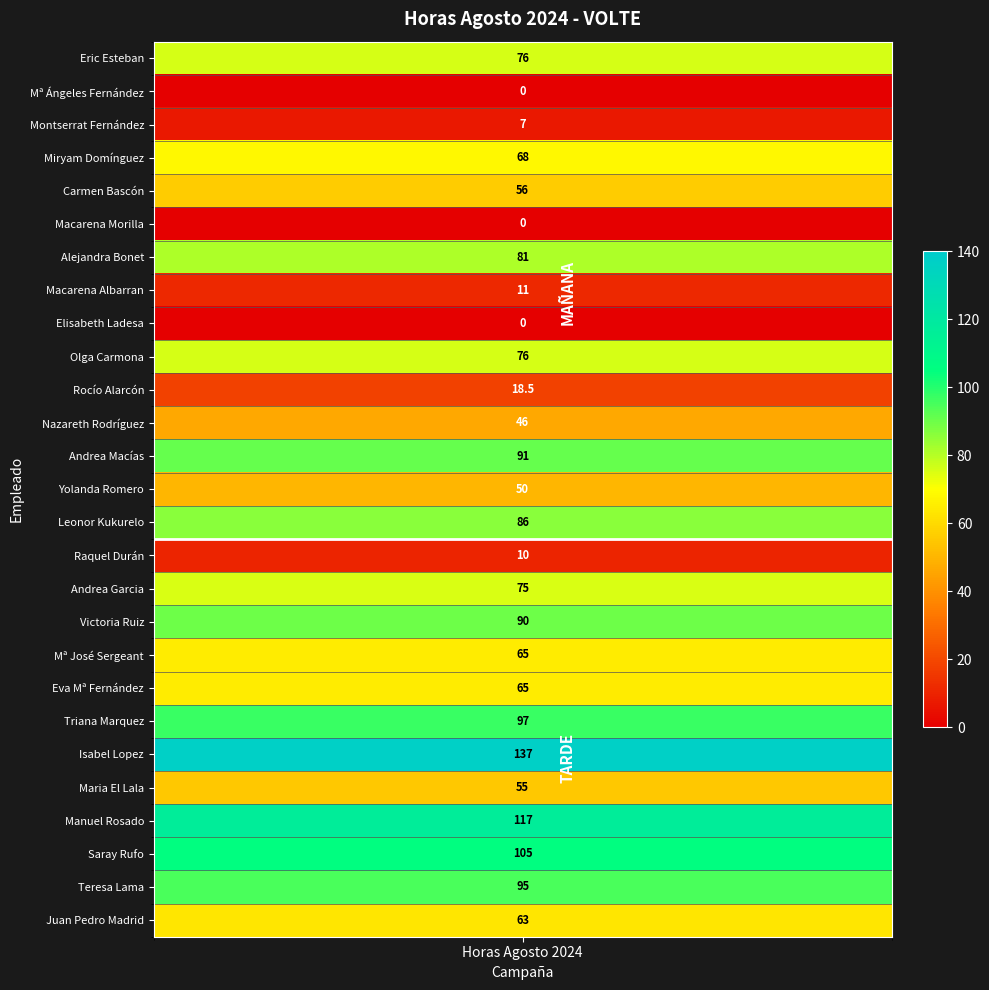

Which category has the lowest value across all series?

Mª Ángeles Fernández